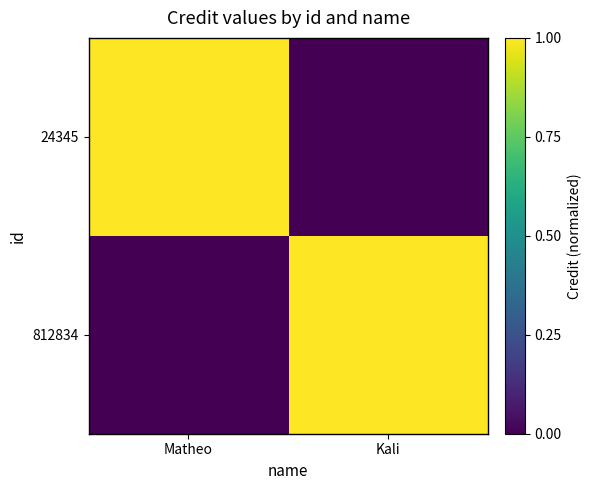

Which series has the largest total across all categories?

812834